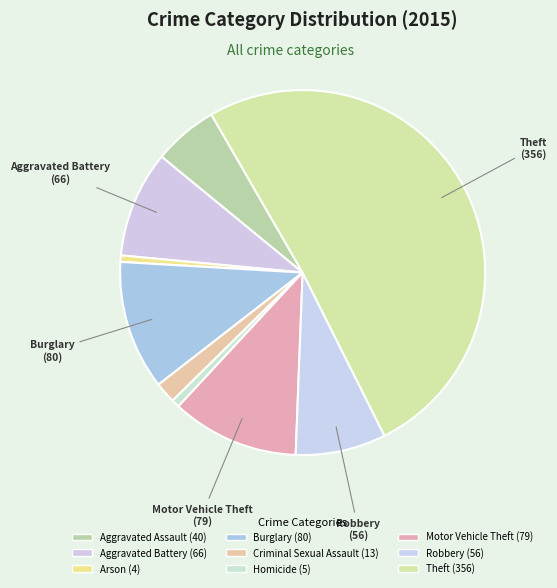

What percentage is the Theft slice, to the nearest percent?

51%